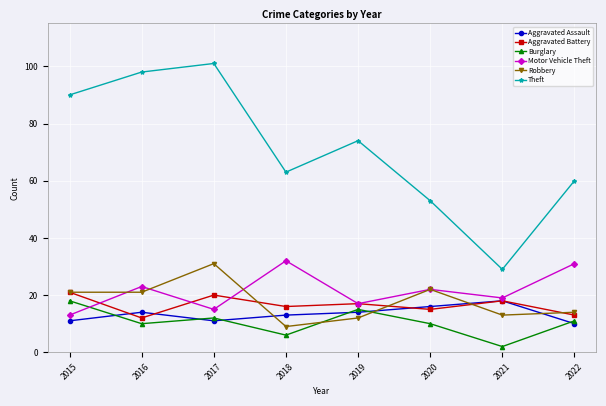

Reading left to right, what are all the values shown in this chart?

Aggravated Assault: 11	14	11	13	14	16	18	10
Aggravated Battery: 21	12	20	16	17	15	18	13
Burglary: 18	10	12	6	15	10	2	11
Motor Vehicle Theft: 13	23	15	32	17	22	19	31
Robbery: 21	21	31	9	12	22	13	14
Theft: 90	98	101	63	74	53	29	60